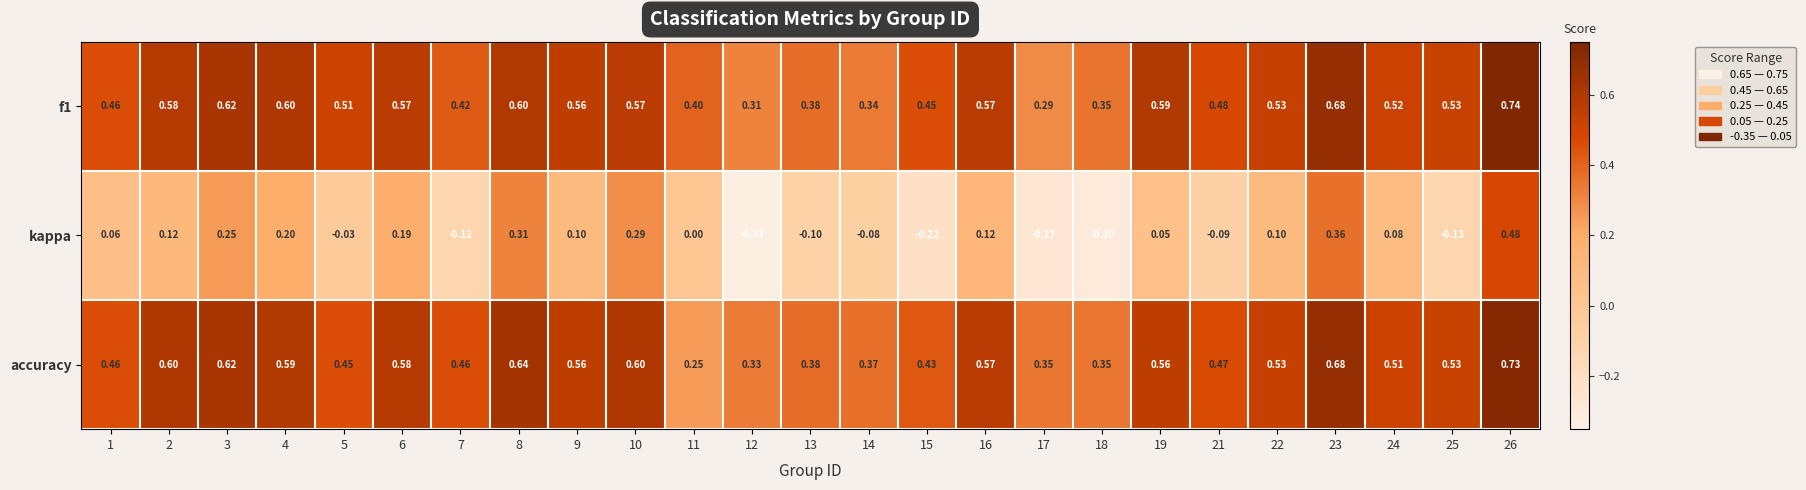

Which series changed the most between 6 and 15?

kappa